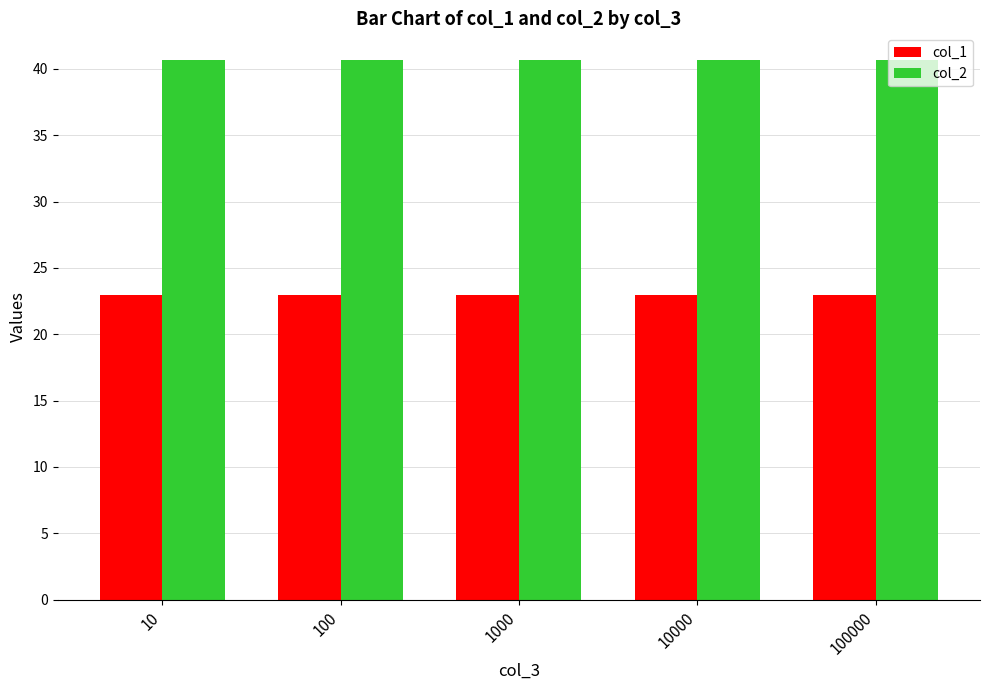

List the series in order of their overall mean, highest first.

col_2, col_1